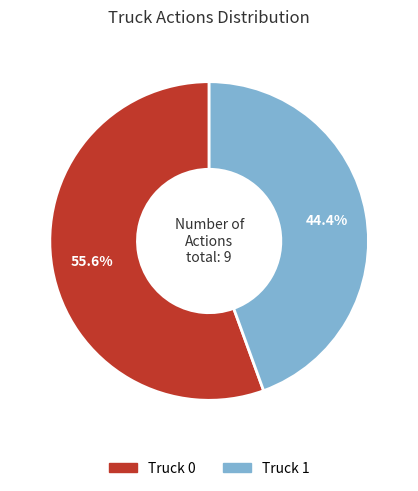

Is Truck 0 the majority of the pie?

Yes